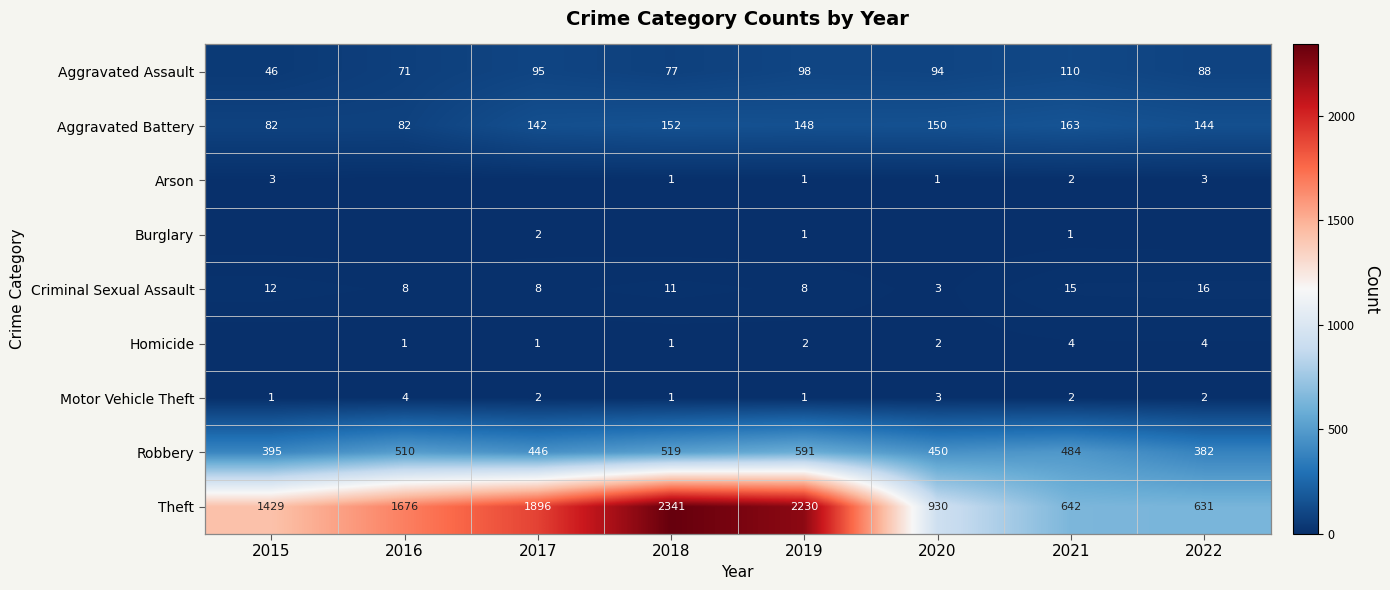

What is the total value across all series at 2019?

3080